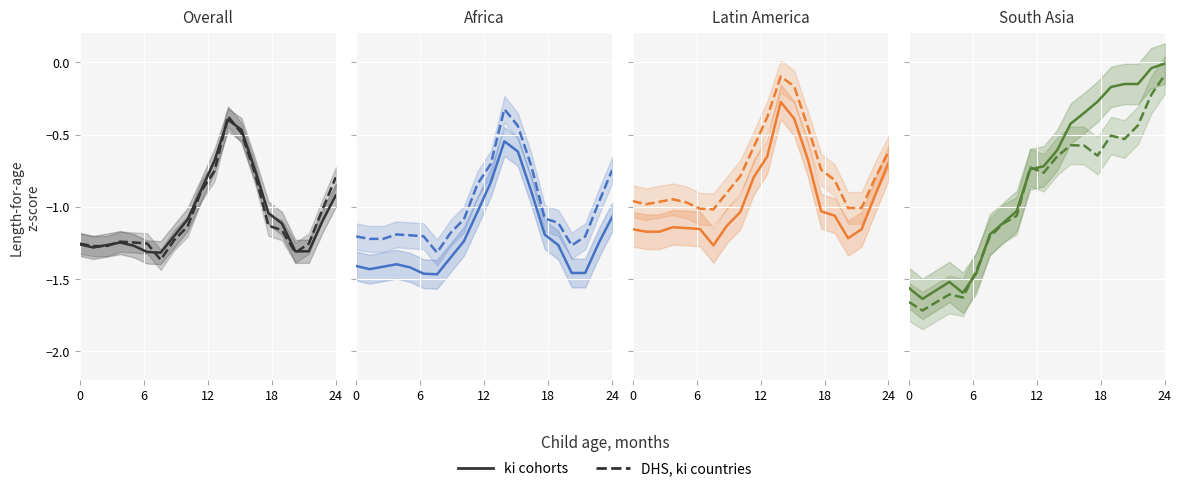

Rank the series by their maximum value, from lowest to highest.

DHS, ki countries, ki cohorts